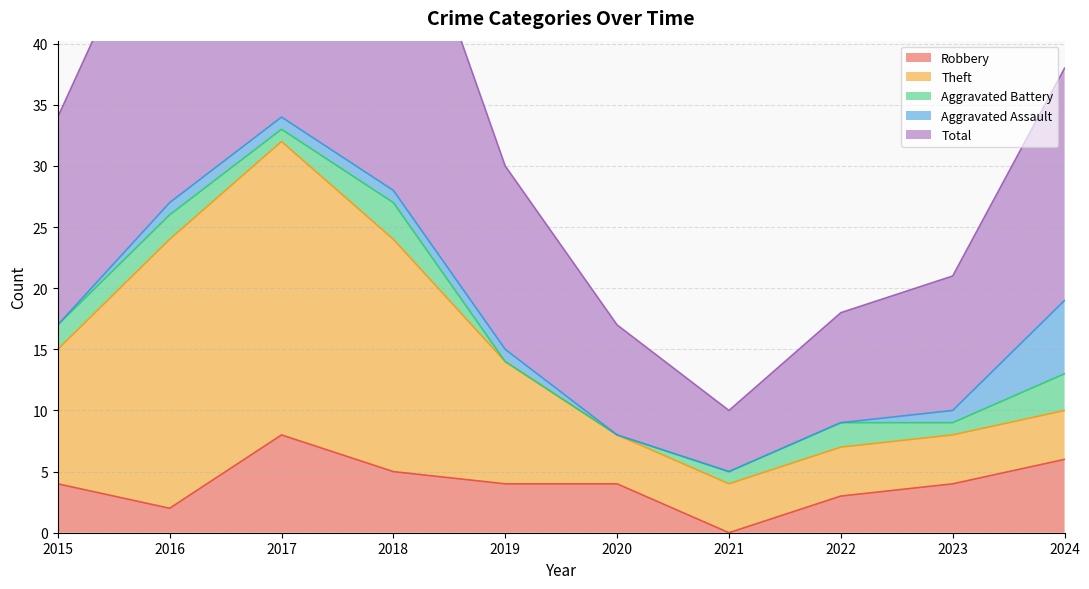

List the series in order of their peak value, highest first.

Total, Theft, Robbery, Aggravated Assault, Aggravated Battery